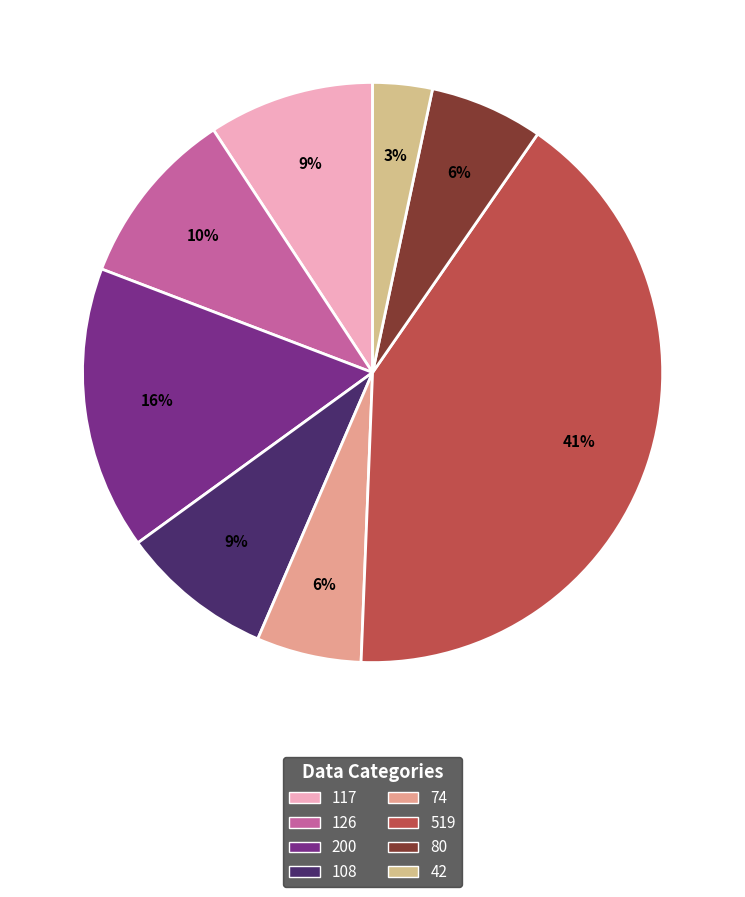

To the nearest percent, what is the combined percentage of 519 and 126?

51%